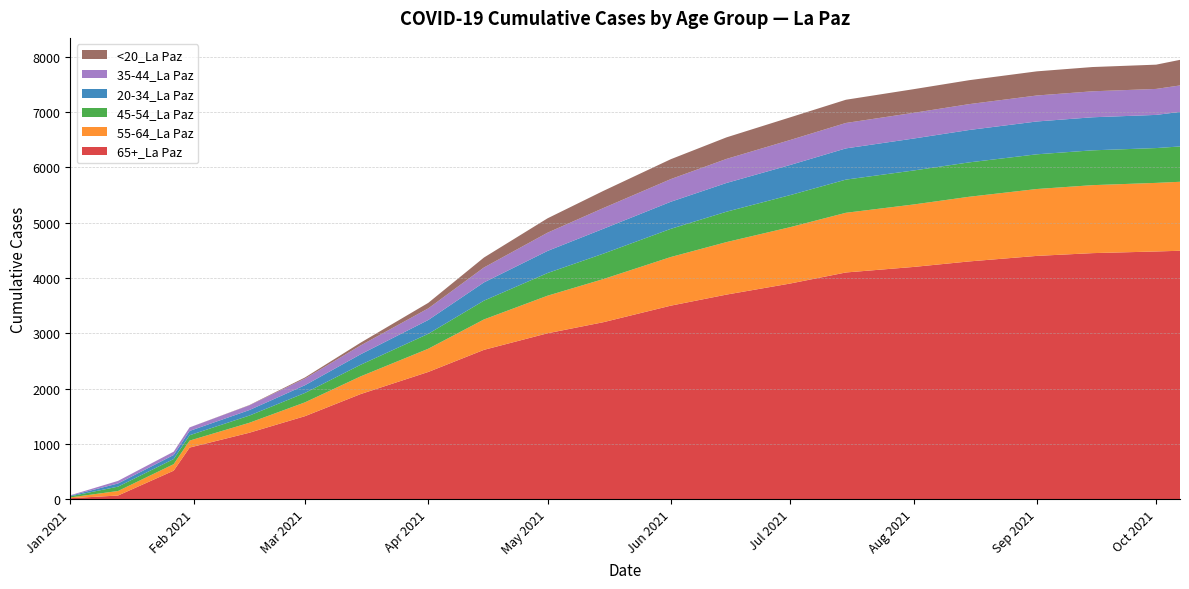

Reading right to left, extract all data points from this chart.

65+_La Paz: 10/7/2021=4493	10/1/2021=4480	9/15/2021=4450	9/1/2021=4400	8/15/2021=4300	8/1/2021=4200	7/15/2021=4100	7/1/2021=3900	6/15/2021=3700	6/1/2021=3500	5/15/2021=3200	5/1/2021=3000	4/15/2021=2700	4/1/2021=2300	3/15/2021=1900	3/1/2021=1500	2/15/2021=1200	1/31/2021=932	1/27/2021=514	1/13/2021=64	1/1/2021=16
55-64_La Paz: 10/7/2021=1248	10/1/2021=1241	9/15/2021=1230	9/1/2021=1210	8/15/2021=1170	8/1/2021=1130	7/15/2021=1080	7/1/2021=1020	6/15/2021=950	6/1/2021=880	5/15/2021=780	5/1/2021=680	4/15/2021=550	4/1/2021=420	3/15/2021=320	3/1/2021=250	2/15/2021=180	1/31/2021=126	1/27/2021=118	1/13/2021=82	1/1/2021=14
45-54_La Paz: 10/7/2021=639	10/1/2021=630	9/15/2021=630	9/1/2021=628	8/15/2021=622	8/1/2021=615	7/15/2021=600	7/1/2021=580	6/15/2021=550	6/1/2021=510	5/15/2021=460	5/1/2021=410	4/15/2021=340	4/1/2021=270	3/15/2021=210	3/1/2021=170	2/15/2021=130	1/31/2021=97	1/27/2021=93	1/13/2021=79	1/1/2021=20
20-34_La Paz: 10/7/2021=625	10/1/2021=600	9/15/2021=598	9/1/2021=594	8/15/2021=586	8/1/2021=578	7/15/2021=565	7/1/2021=545	6/15/2021=520	6/1/2021=490	5/15/2021=450	5/1/2021=400	4/15/2021=330	4/1/2021=250	3/15/2021=190	3/1/2021=140	2/15/2021=100	1/31/2021=78	1/27/2021=73	1/13/2021=57	1/1/2021=11
35-44_La Paz: 10/7/2021=479	10/1/2021=470	9/15/2021=470	9/1/2021=470	8/15/2021=468	8/1/2021=465	7/15/2021=460	7/1/2021=452	6/15/2021=435	6/1/2021=410	5/15/2021=375	5/1/2021=330	4/15/2021=270	4/1/2021=210	3/15/2021=160	3/1/2021=120	2/15/2021=85	1/31/2021=63	1/27/2021=59	1/13/2021=47	1/1/2021=8
<20_La Paz: 10/7/2021=463	10/1/2021=439	9/15/2021=439	9/1/2021=437	8/15/2021=433	8/1/2021=428	7/15/2021=420	7/1/2021=410	6/15/2021=390	6/1/2021=360	5/15/2021=310	5/1/2021=260	4/15/2021=180	4/1/2021=100	3/15/2021=50	3/1/2021=20	2/15/2021=5	1/31/2021=1	1/27/2021=1	1/13/2021=0	1/1/2021=0